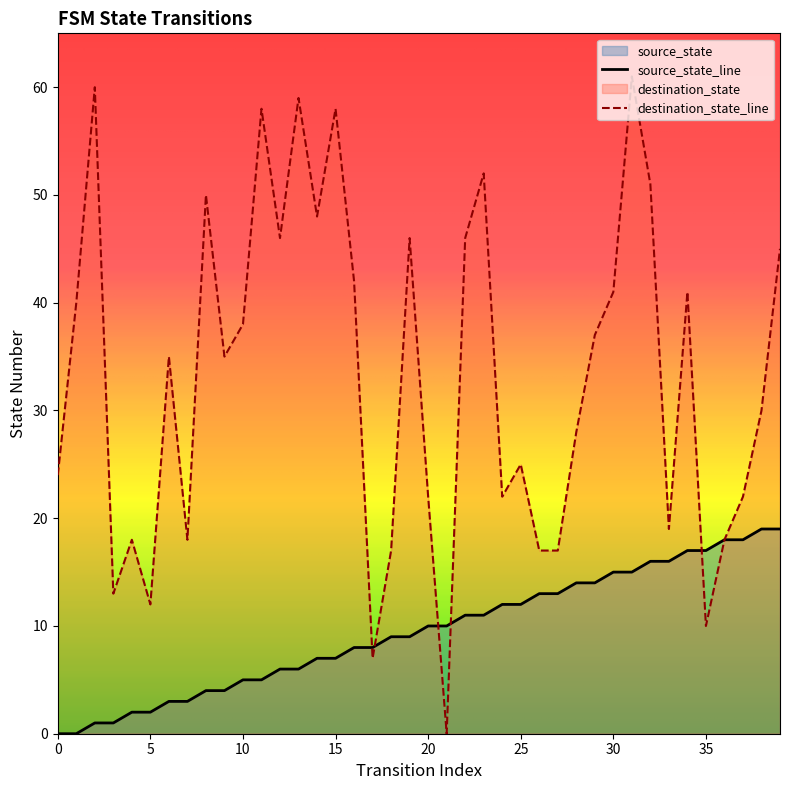

What is the total value across all series at 14?

55